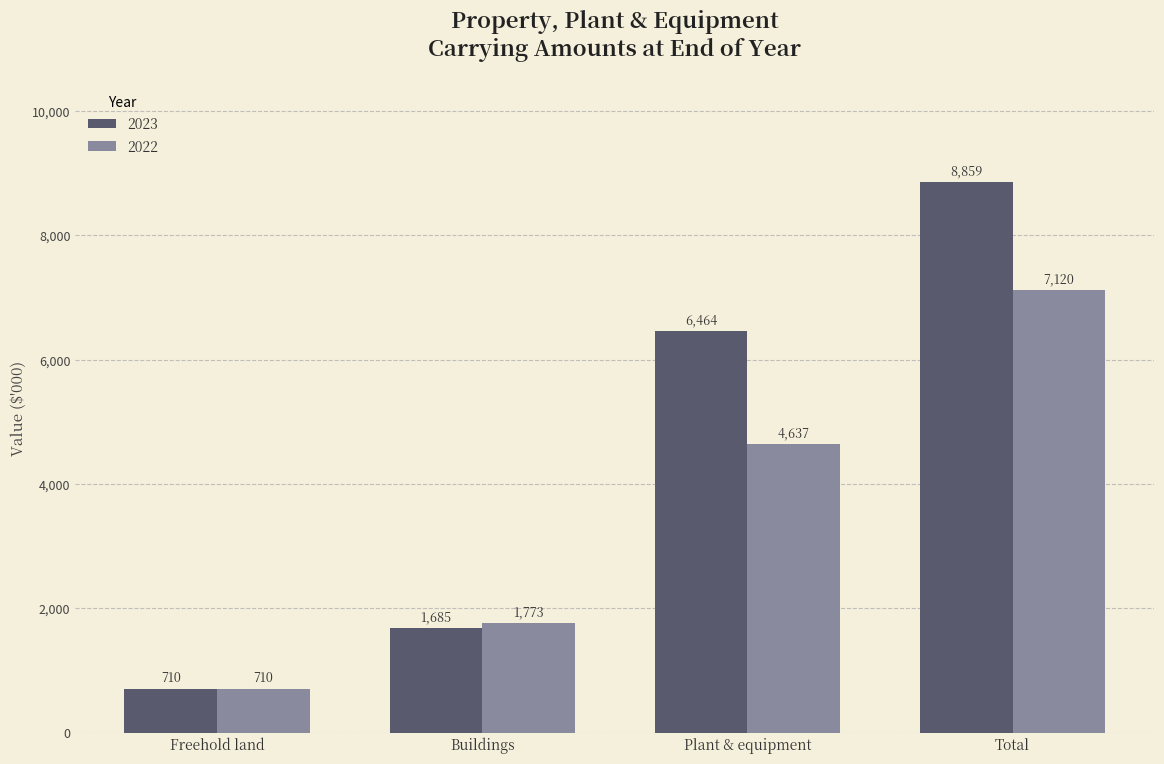

Count the 2023 values in the range 1685 to 8859.

3